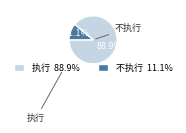

Which slice represents more than half of the pie?

执行